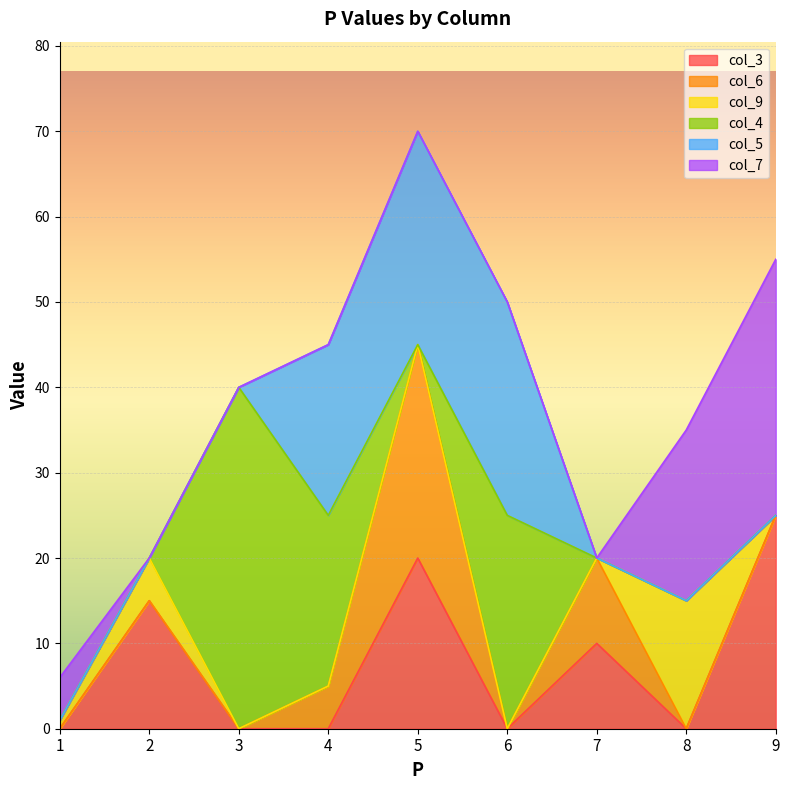

Reading left to right, extract all data points from this chart.

col_3: 0	15	0	0	20	0	10	0	25
col_6: 0	0	0	5	25	0	10	0	0
col_9: 1	5	0	0	0	0	0	15	0
col_4: 0	0	40	20	0	25	0	0	0
col_5: 0	0	0	20	25	25	0	0	0
col_7: 5	0	0	0	0	0	0	20	30